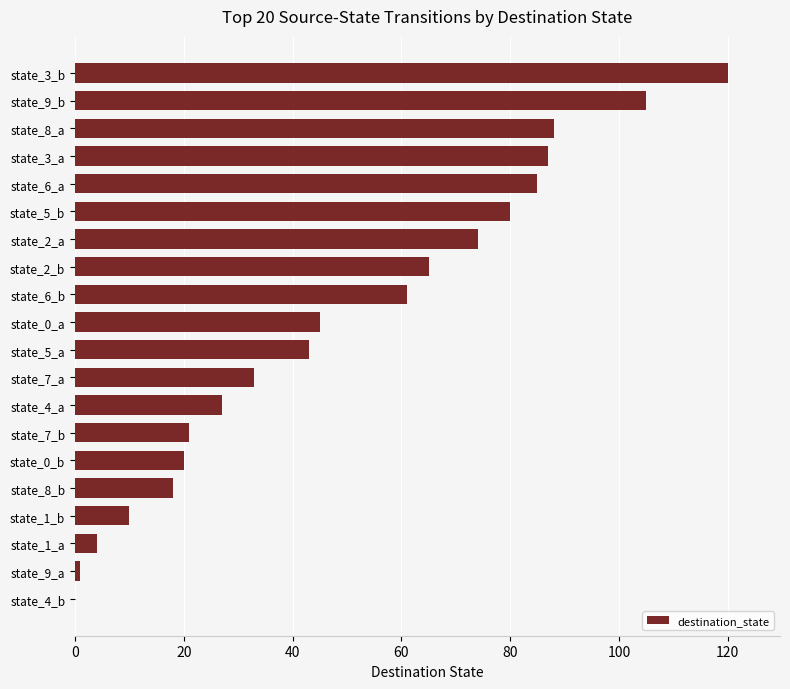

Count the number of data series in this chart.

1